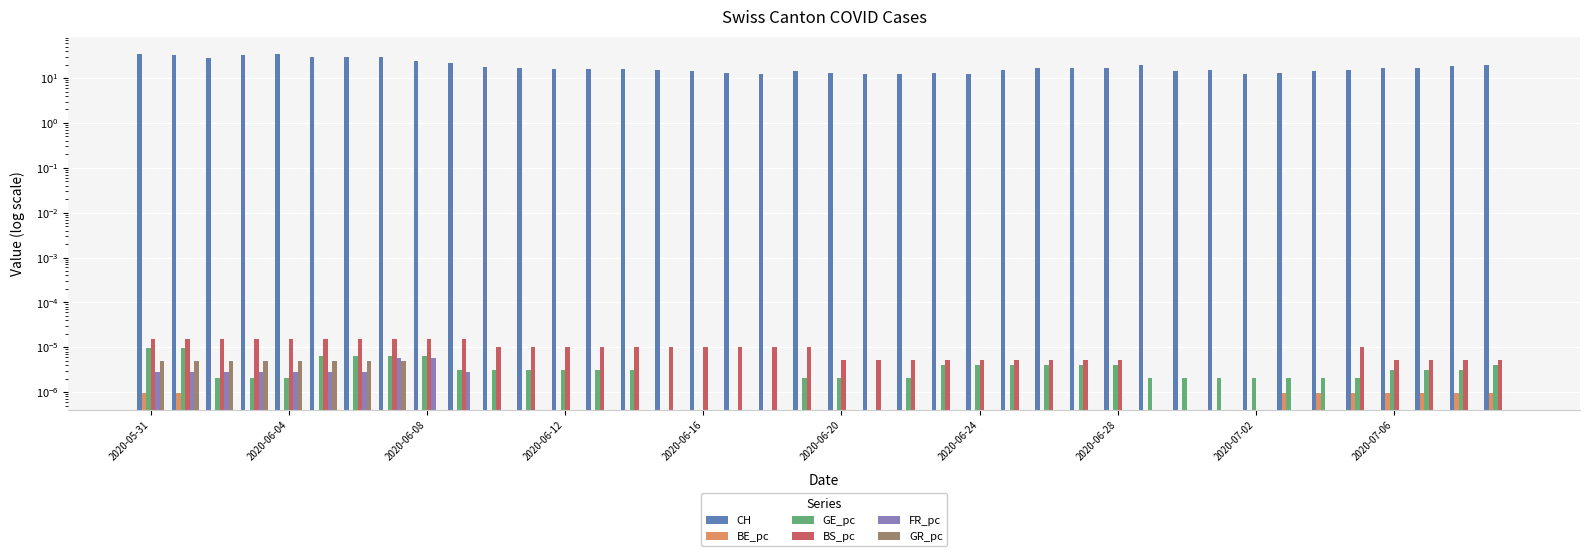

What is the maximum value shown in the chart?

35.0